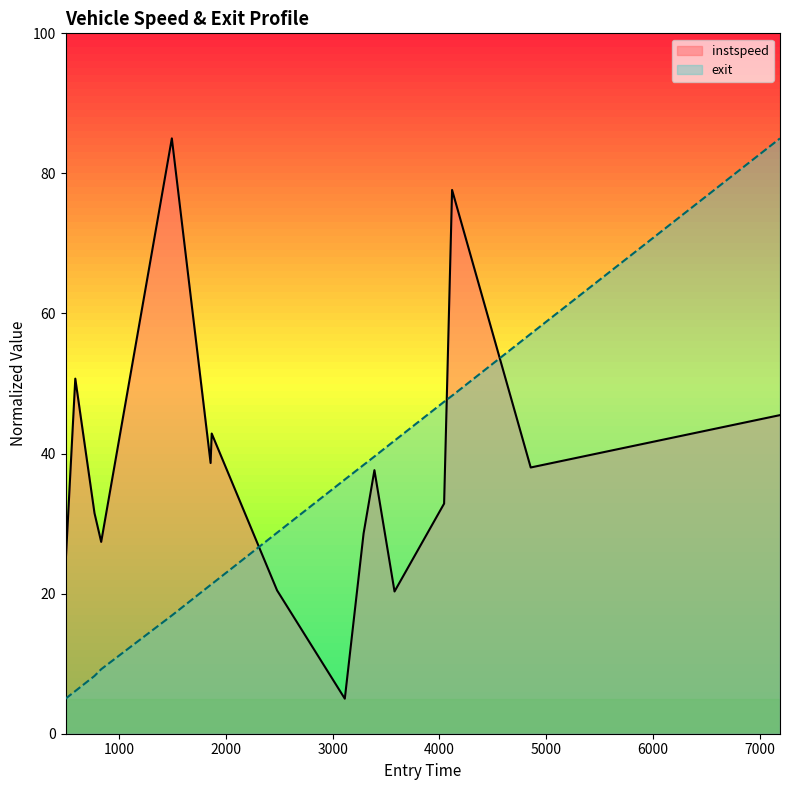

Which series has the largest total across all categories?

instspeed